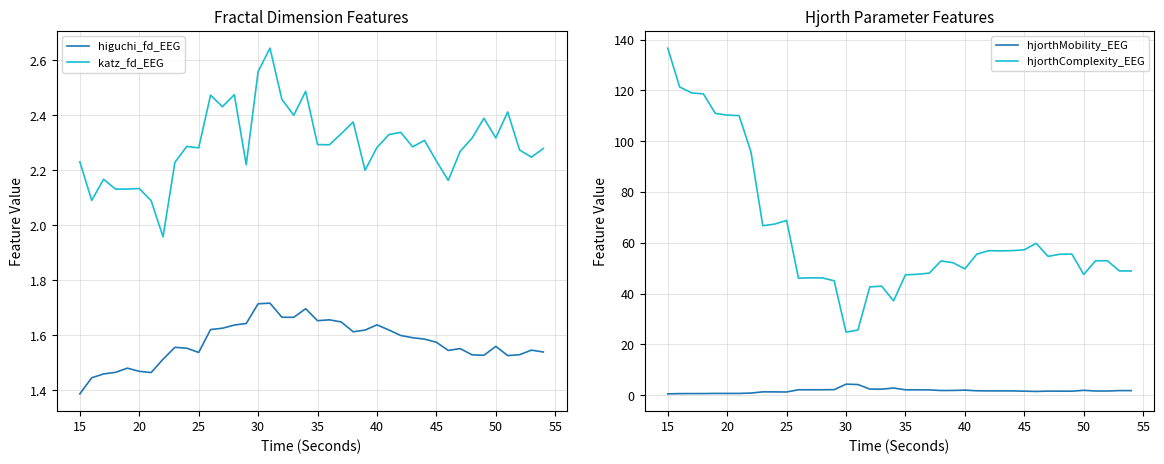

How many series are shown in this chart?

4